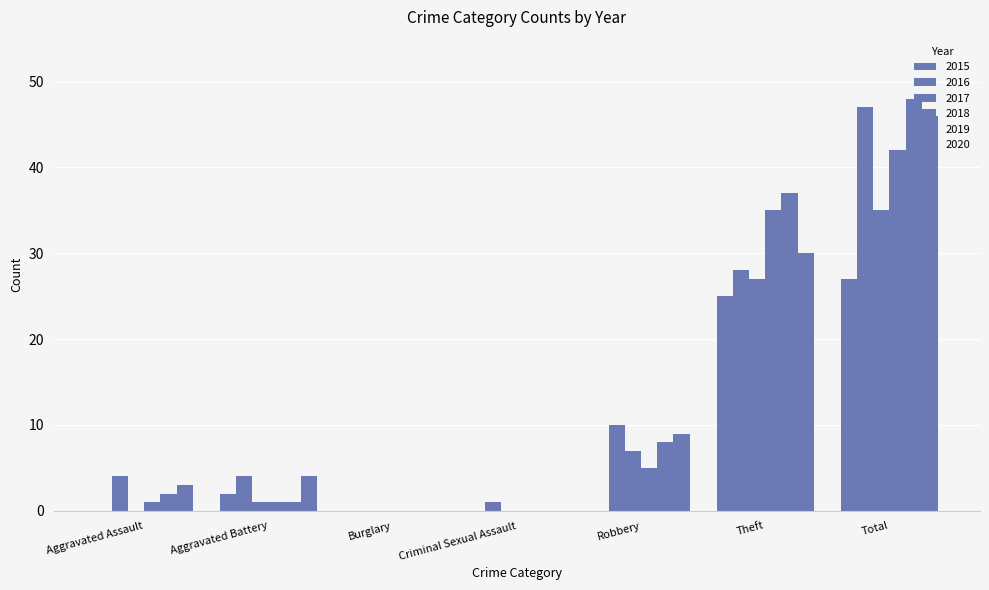

What is the total value across all series at Criminal Sexual Assault?

1